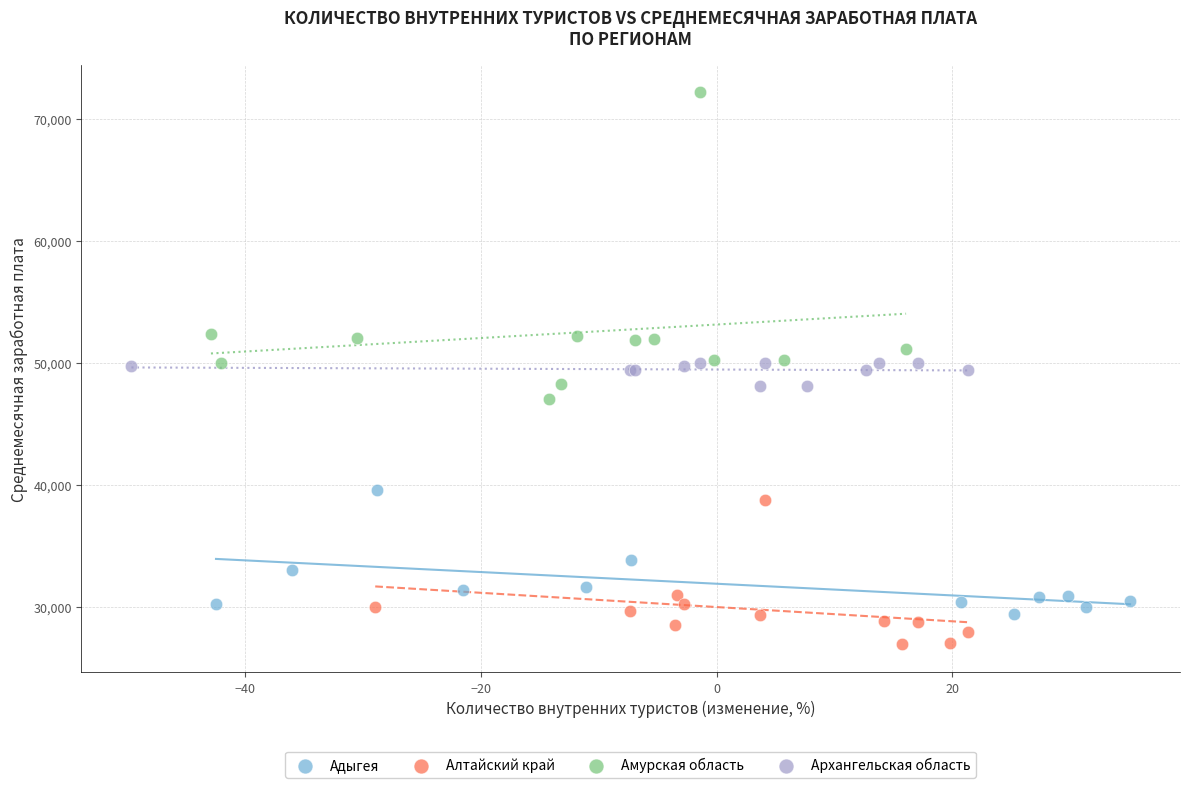

Which series has the largest Y range (max minus min)?

Амурская область